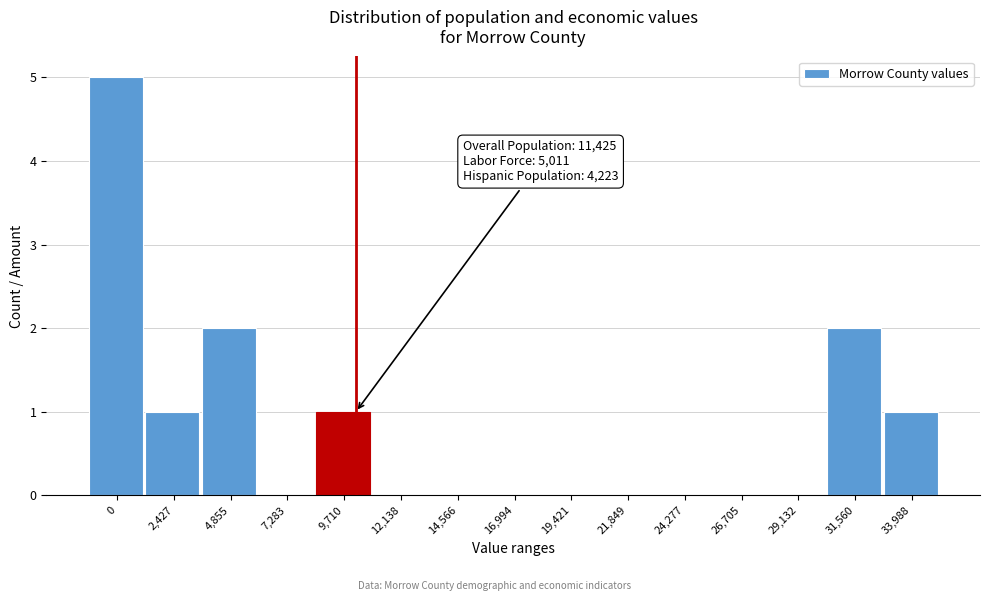

Reading right to left, extract all data points from this chart.

33,988=1	31,560=2	29,132=0	26,705=0	24,277=0	21,849=0	19,421=0	16,994=0	14,566=0	12,138=0	9,710=1	7,283=0	4,855=2	2,427=1	0=5